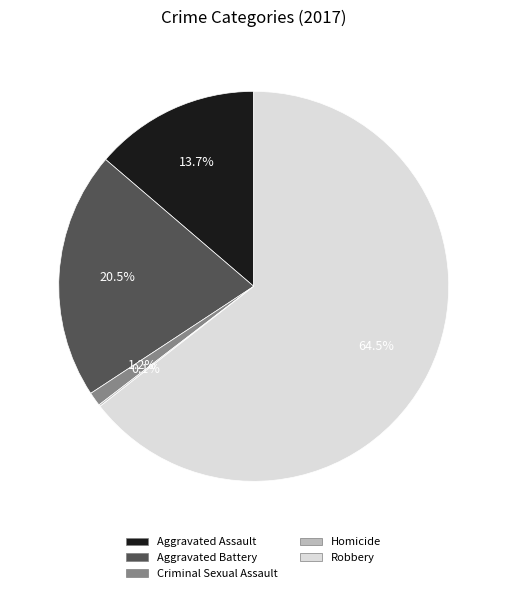

Is there any slice that represents more than half of the pie?

Yes